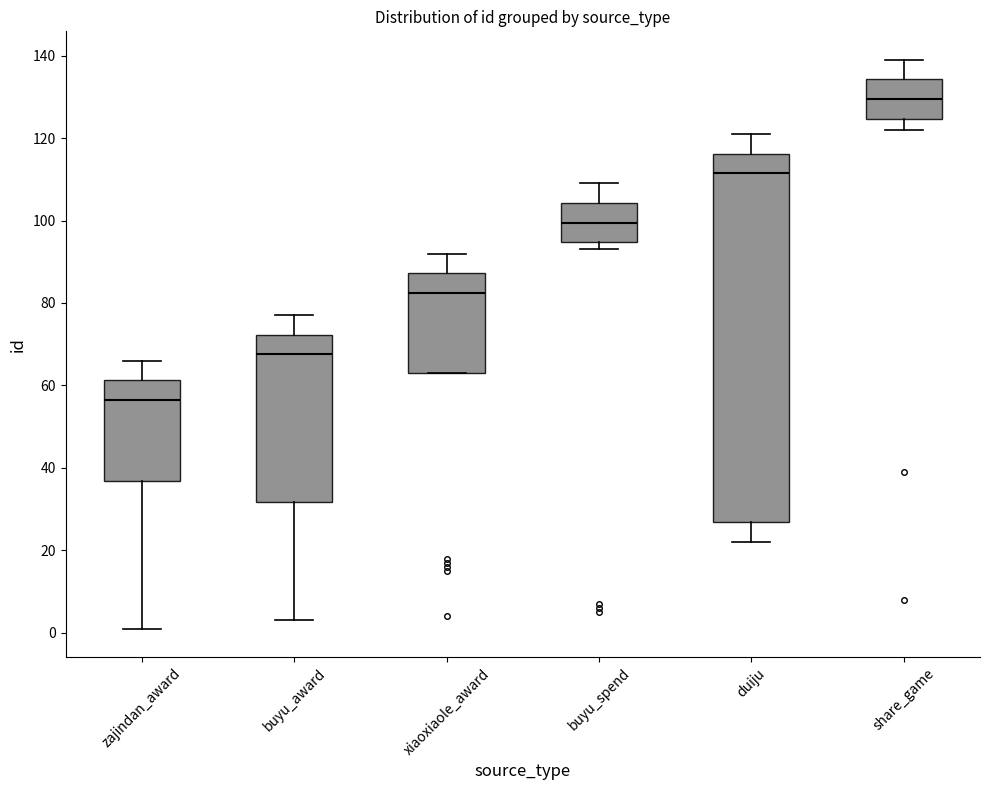

Where is the lower edge of the box for zajindan_award on the y-axis? The values are not printed on the chart, so give them approximately, as read against the axis.

36